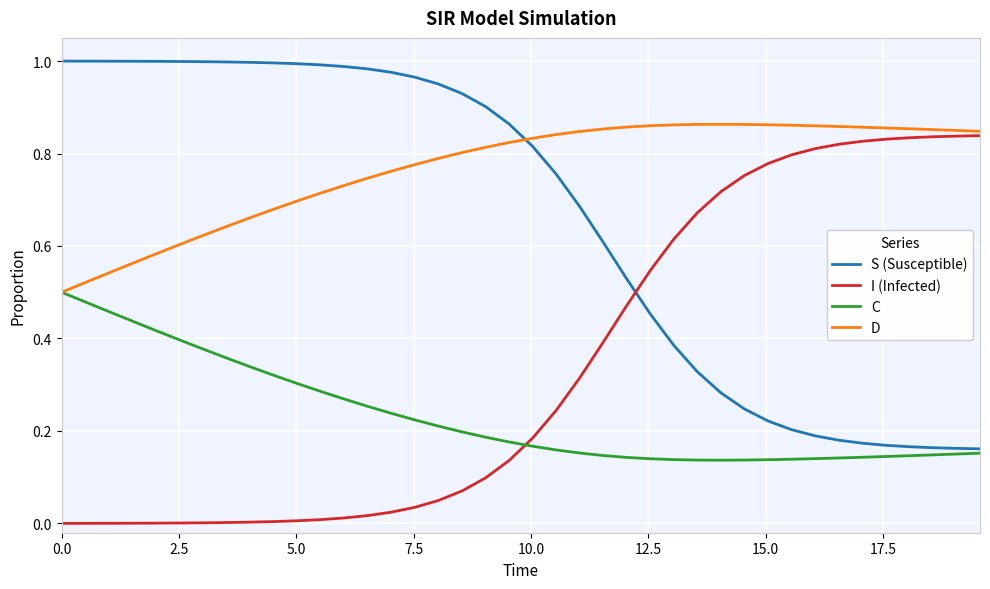

True or false: I (Infected) and C intersect in this chart.

True